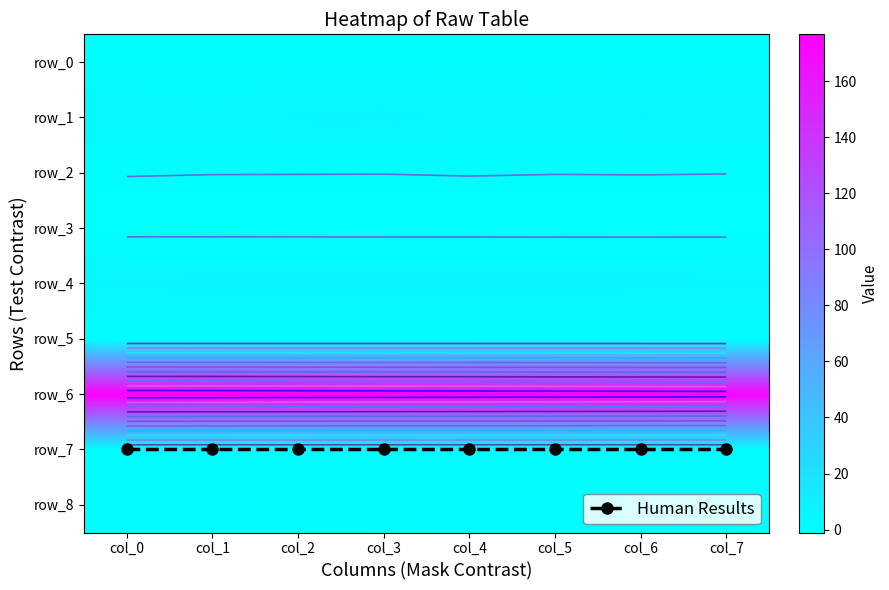

Is the value of row_2 at col_4 greater than the value of row_4 at col_1?

No